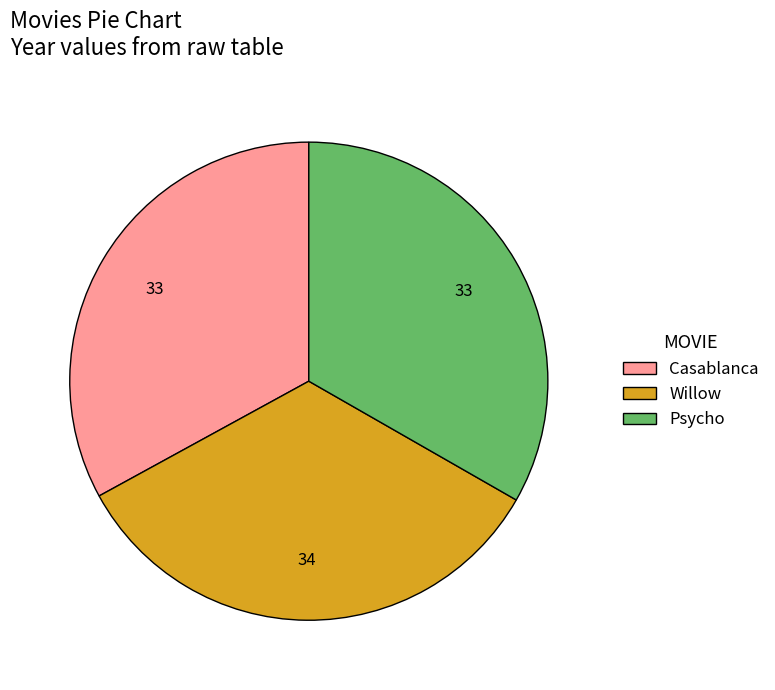

Do Willow and Psycho together represent more than half of the pie?

Yes